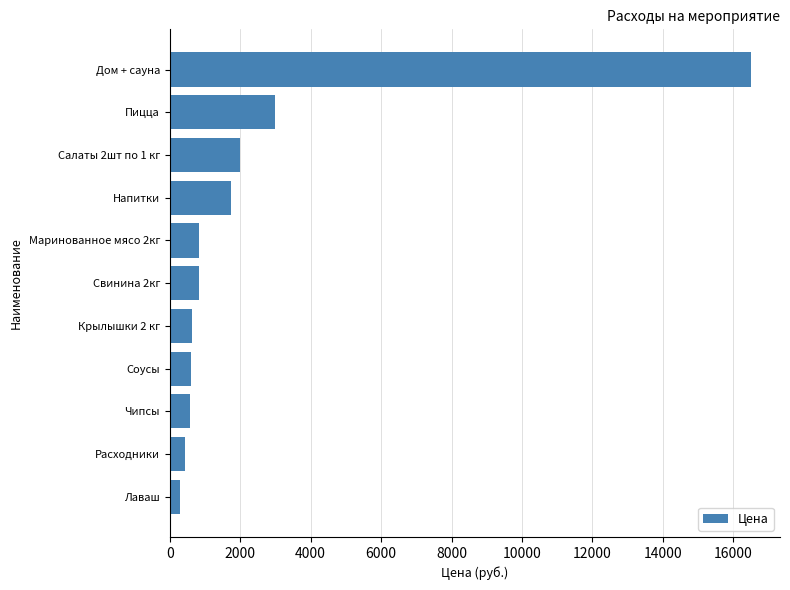

What is the greatest value displayed?

16500